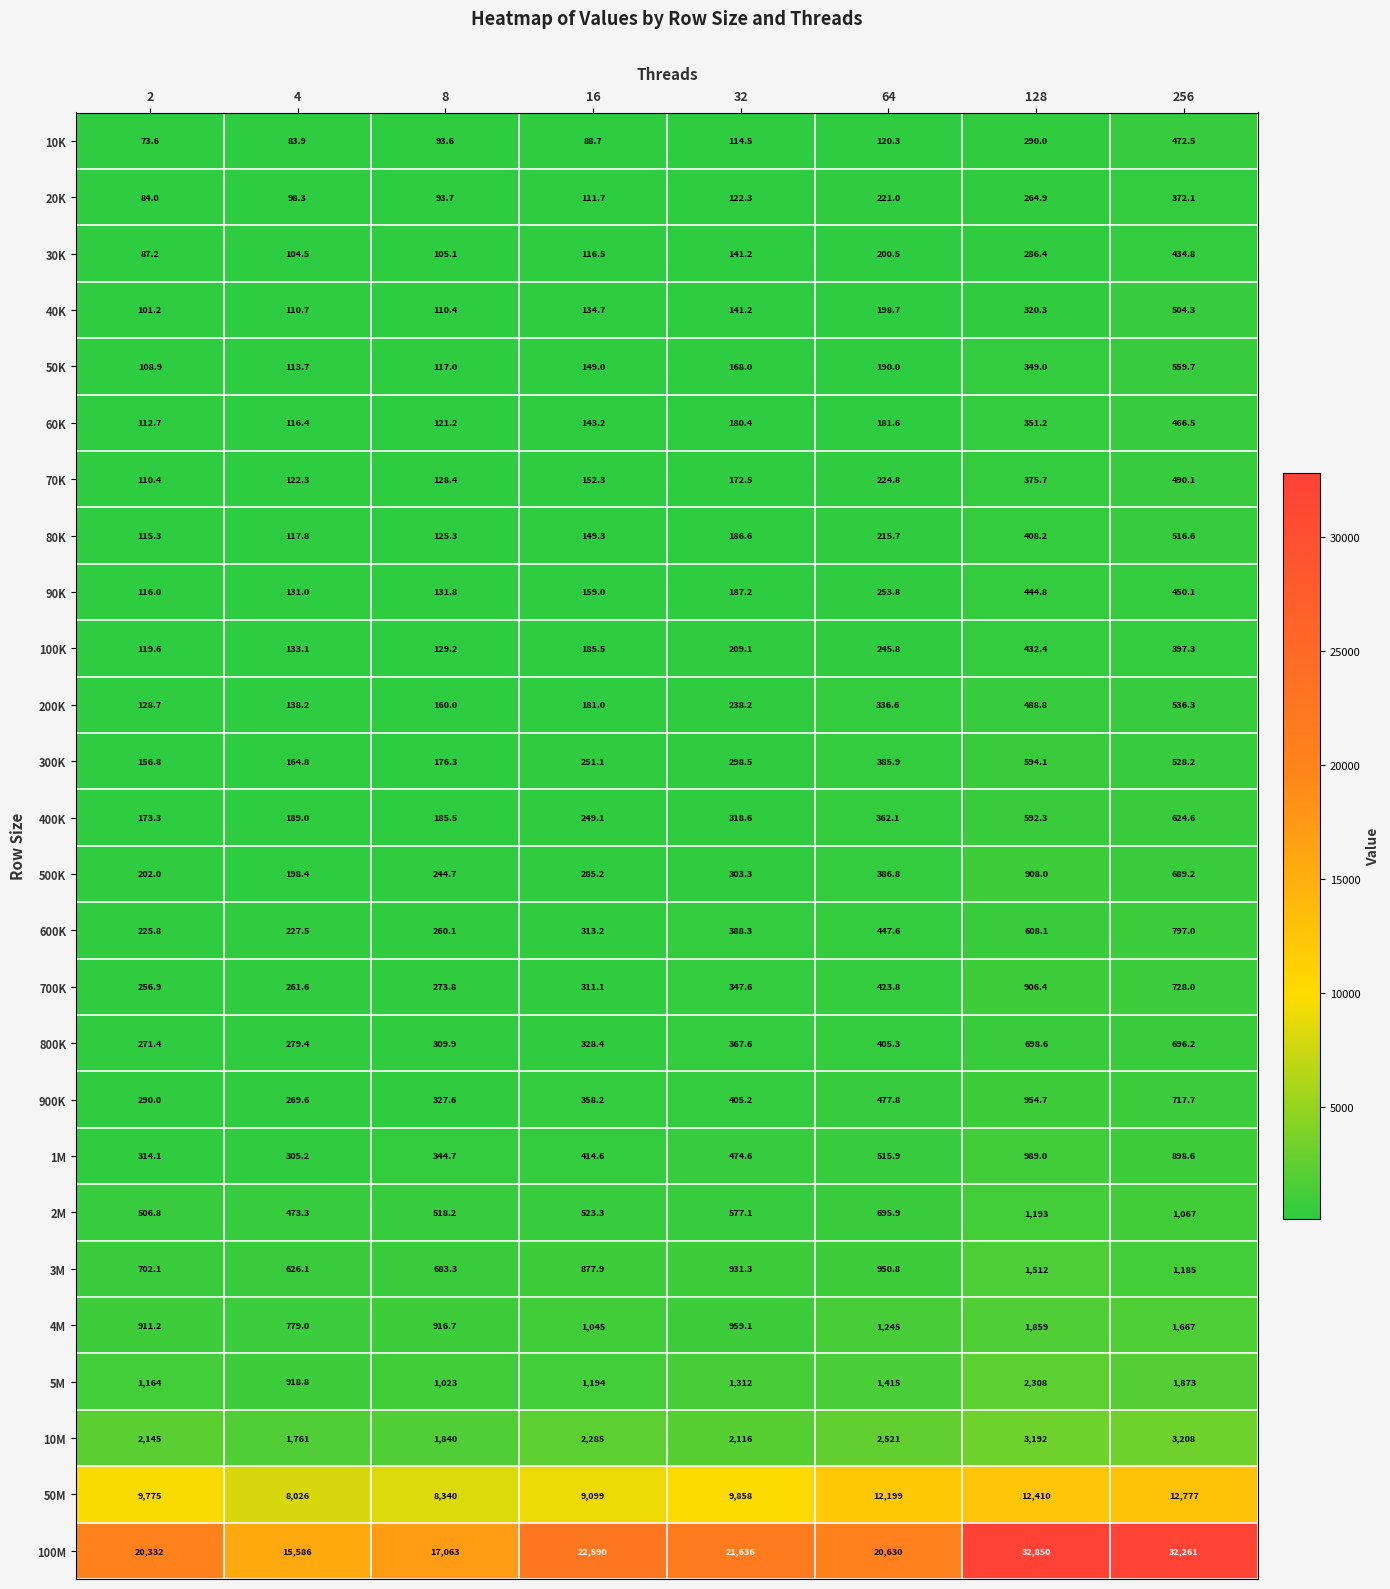

What is the difference between the second highest and minimum values in the 200K series?

360.1